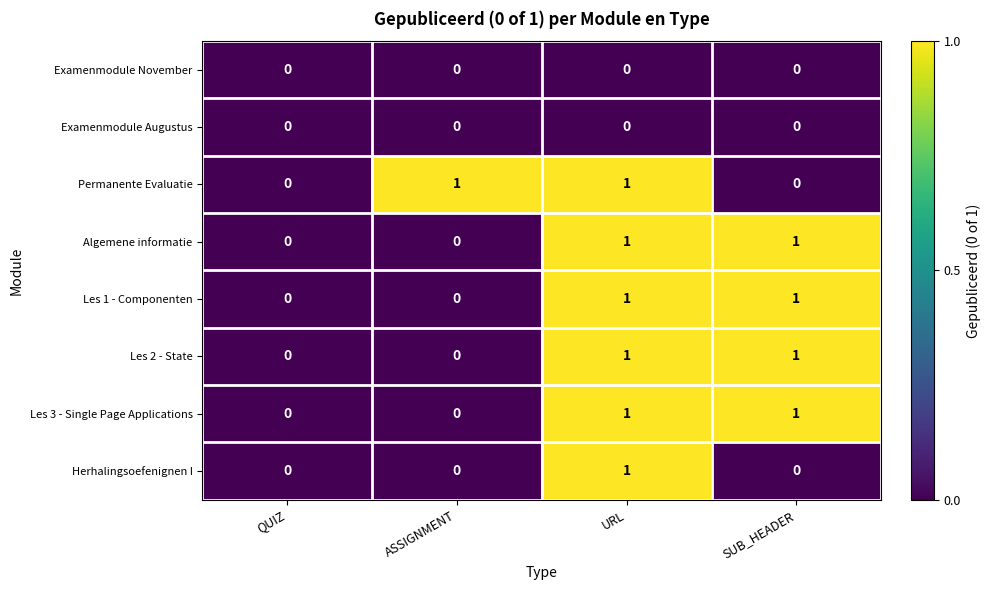

The Permanente Evaluatie series shows 0 at SUB_HEADER. True or false?

True